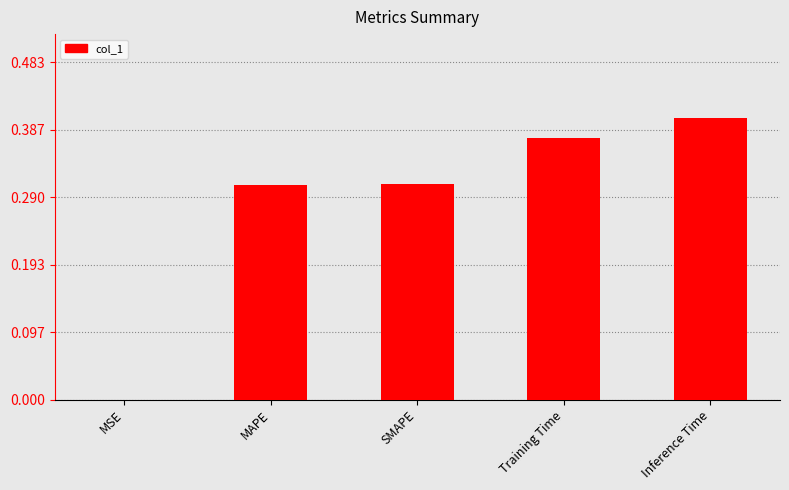

Is it true that the value at Training Time is 0.4?

True